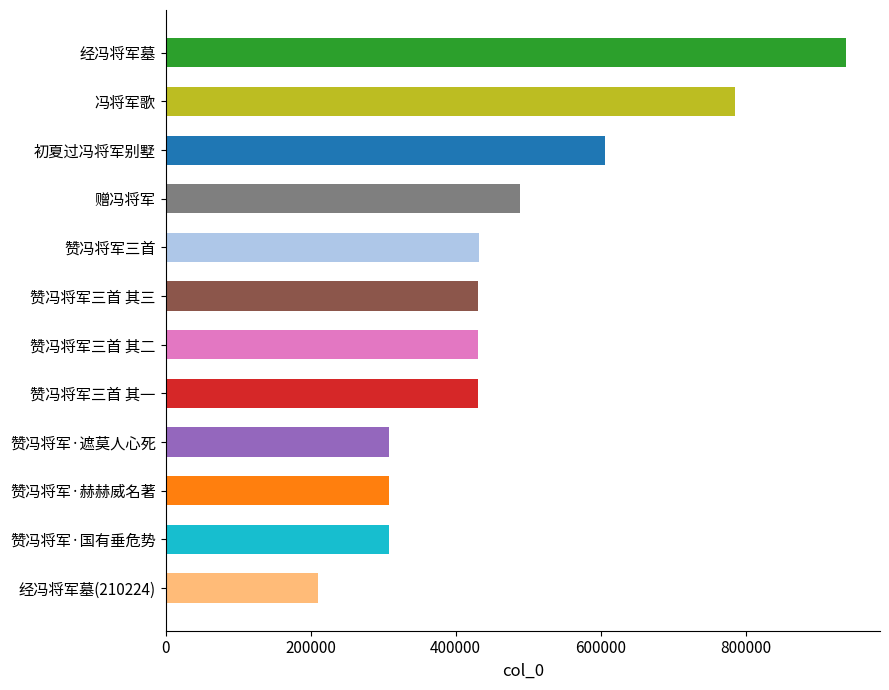

What is the difference between the maximum and second lowest values?

630796